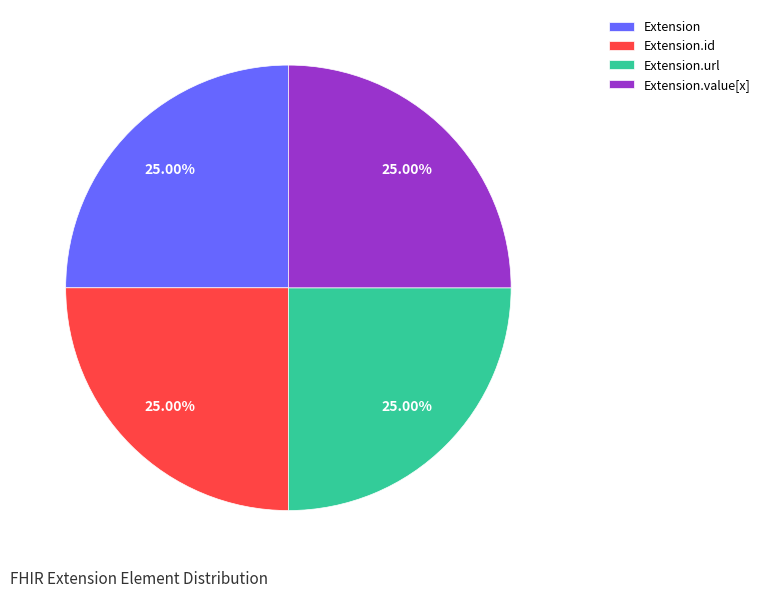

Combined, what portion of the pie is Extension and Extension.value[x]?

50.0%